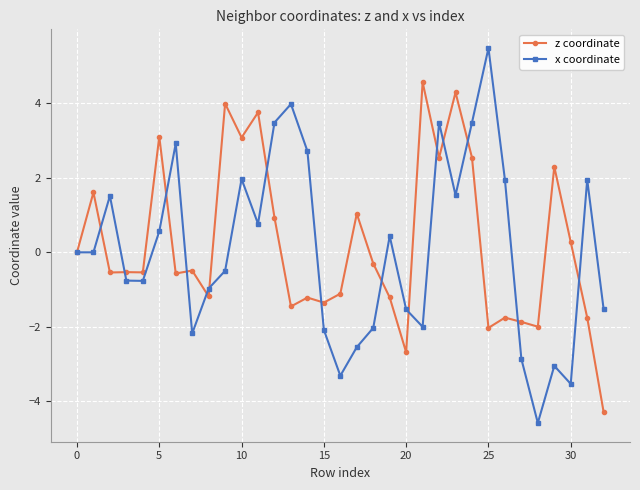

Which series has the widest spread of values?

x coordinate